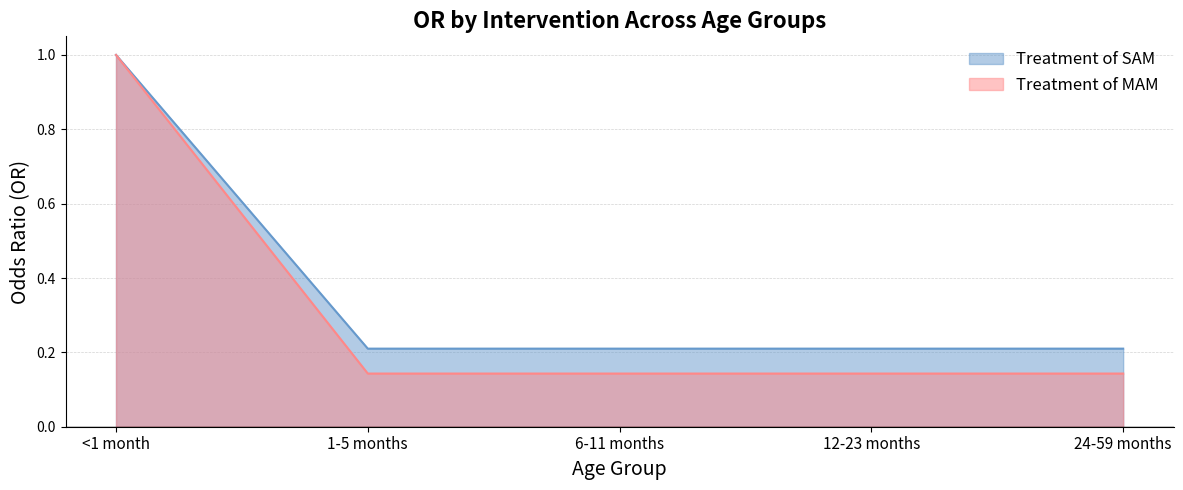

What are all the series names shown in the legend?

Treatment of SAM, Treatment of MAM